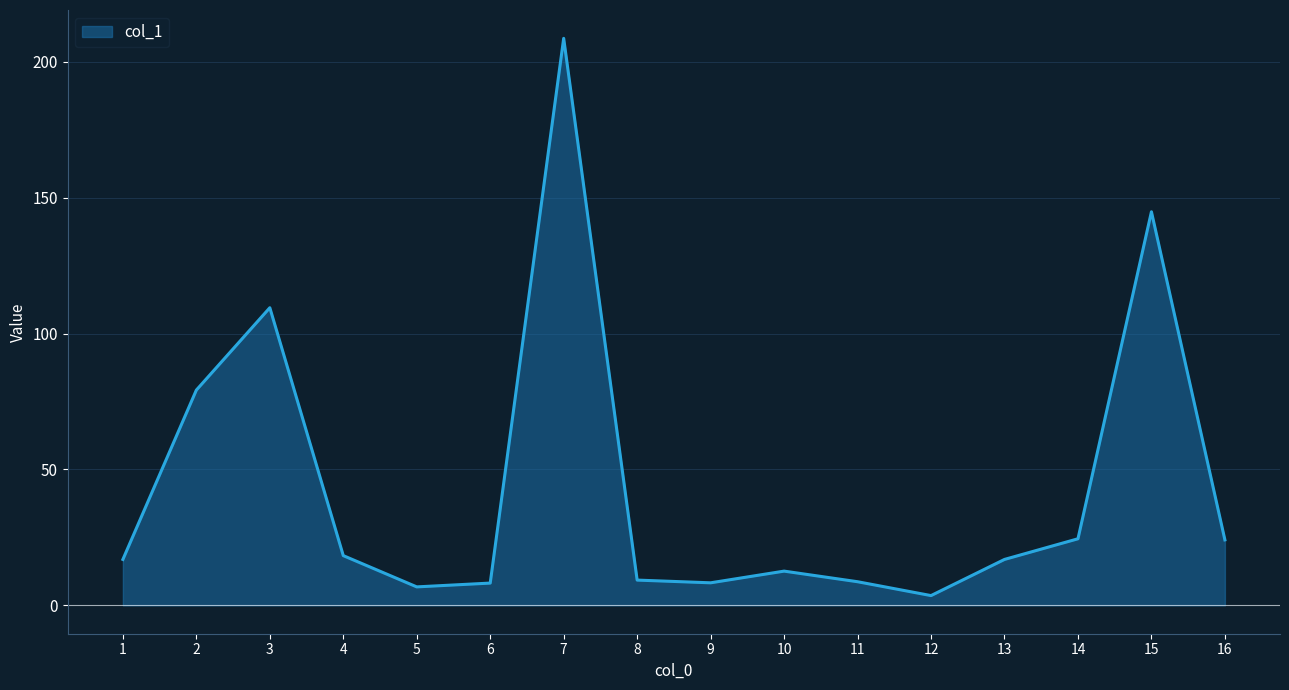

What is the average value?

43.8